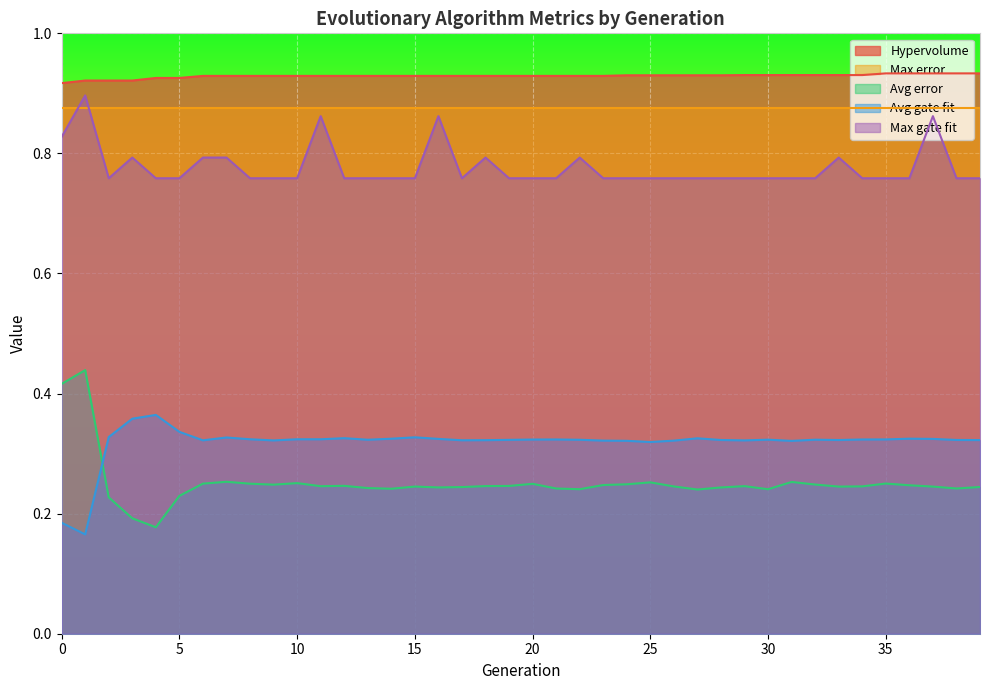

Which series has the largest total across all categories?

Hypervolume